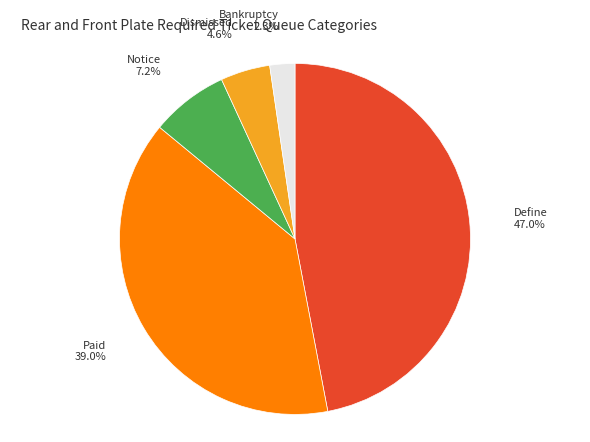

Combined, what portion of the pie is Bankruptcy and Notice?

9.5%